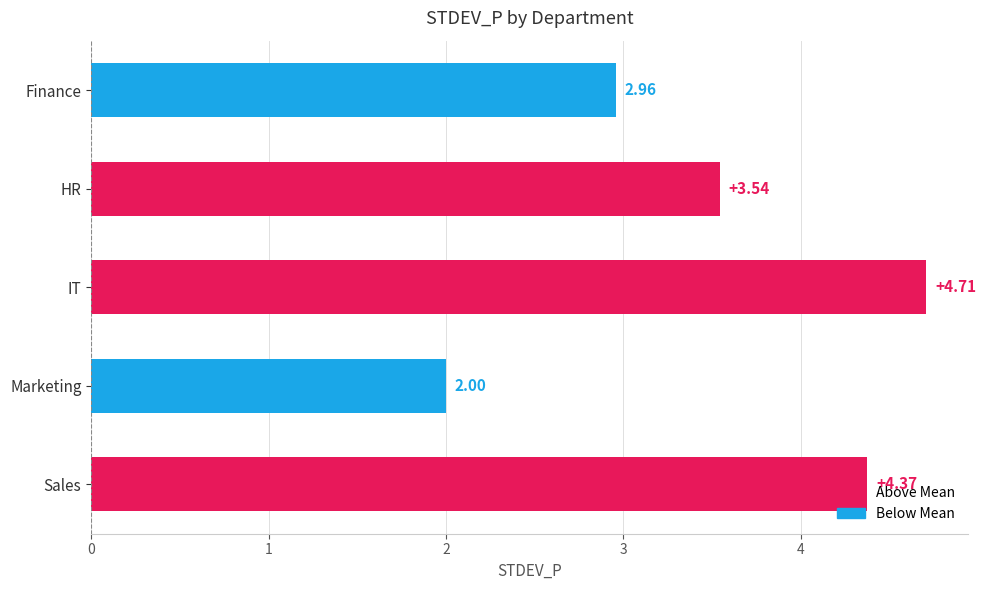

List the labels in order of value, smallest first.

Marketing, Finance, HR, Sales, IT